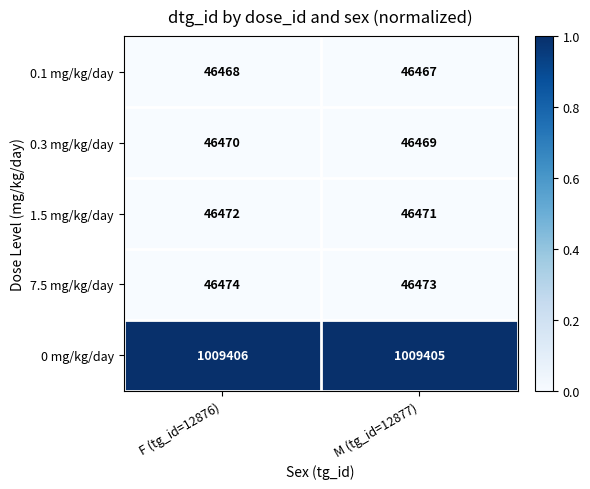

What is the difference between the highest and lowest values at M (tg_id=12877)?

962938